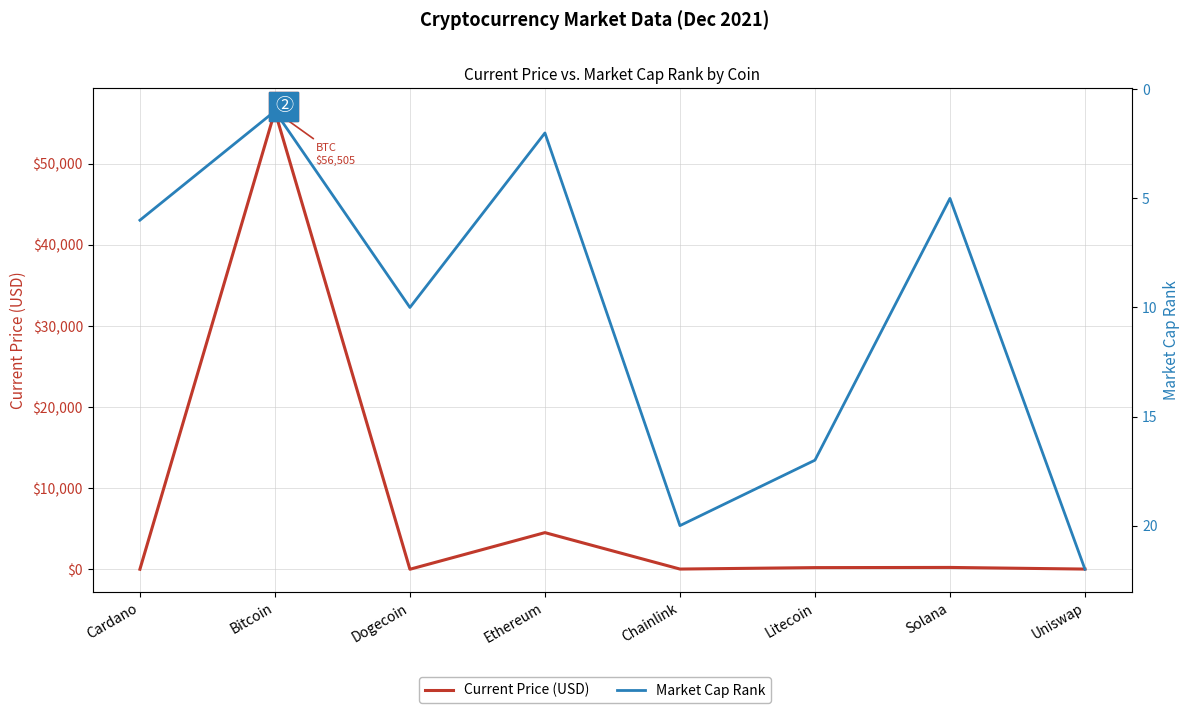

What is the sum of all Current Price (USD) values?

61500.6